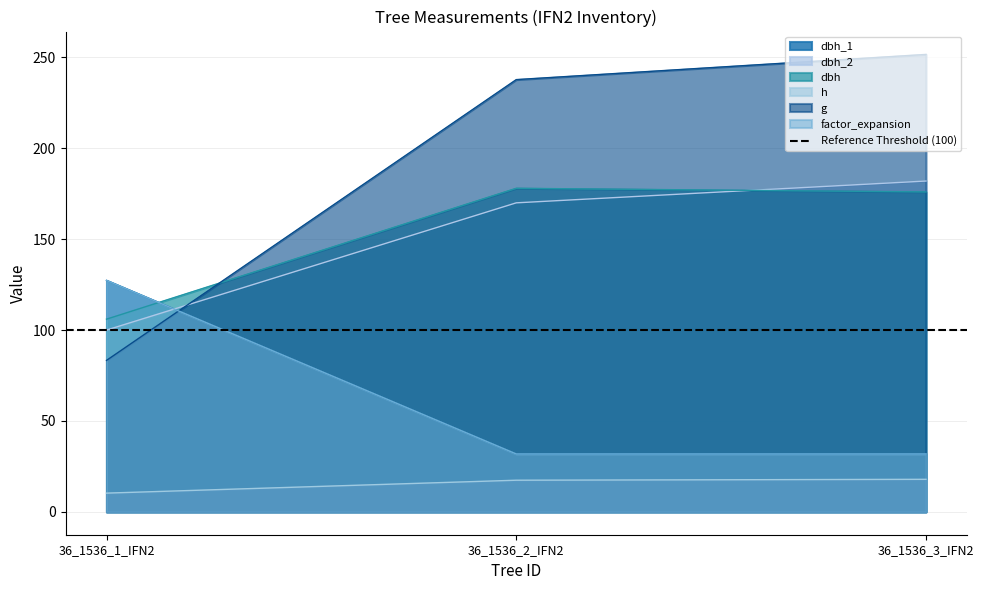

Which series has the largest range (max minus min)?

g